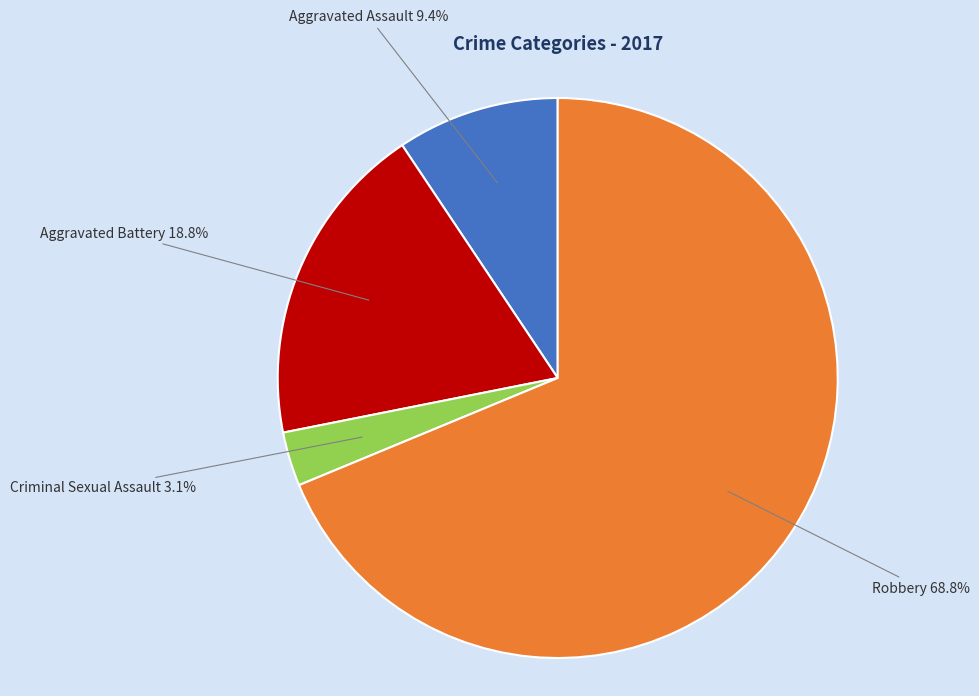

Is there a majority slice in this chart?

Yes